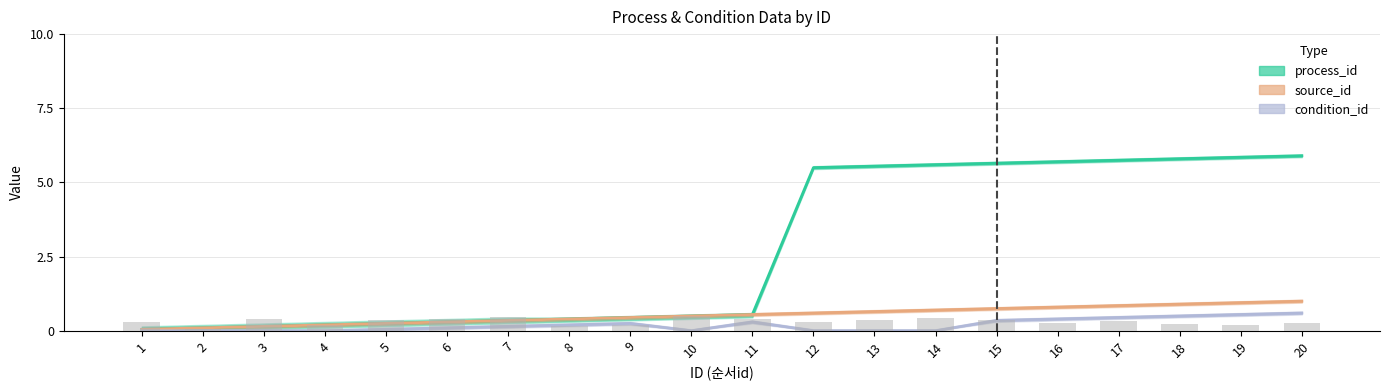

Reading left to right, extract all data points from this chart.

process_id: 1=0.1	2=0.1	3=0.1	4=0.2	5=0.2	6=0.3	7=0.3	8=0.4	9=0.5	10=0.5	11=0.6	12=5.5	13=5.5	14=5.6	15=5.7	16=5.7	17=5.8	18=5.8	19=5.8	20=5.9
source_id: 1=0.1	2=0.1	3=0.1	4=0.2	5=0.2	6=0.3	7=0.3	8=0.4	9=0.5	10=0.5	11=0.6	12=0.6	13=0.7	14=0.7	15=0.8	16=0.8	17=0.8	18=0.9	19=0.9	20=1.0
condition_id: 1=0.0	2=0.0	3=0.0	4=0.0	5=0.1	6=0.1	7=0.1	8=0.2	9=0.2	10=0.0	11=0.3	12=0.0	13=0.0	14=0.0	15=0.3	16=0.4	17=0.5	18=0.5	19=0.6	20=0.6